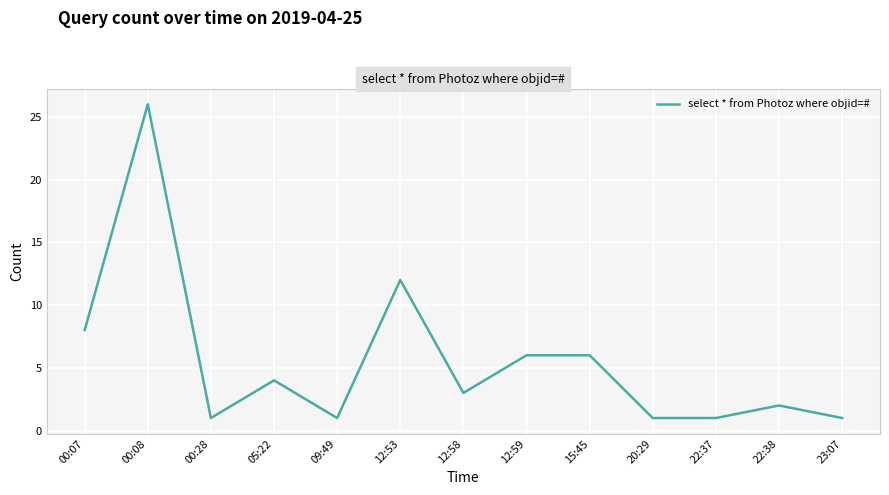

What is the ratio of the value at 12:53 to the value at 09:49?

12.0